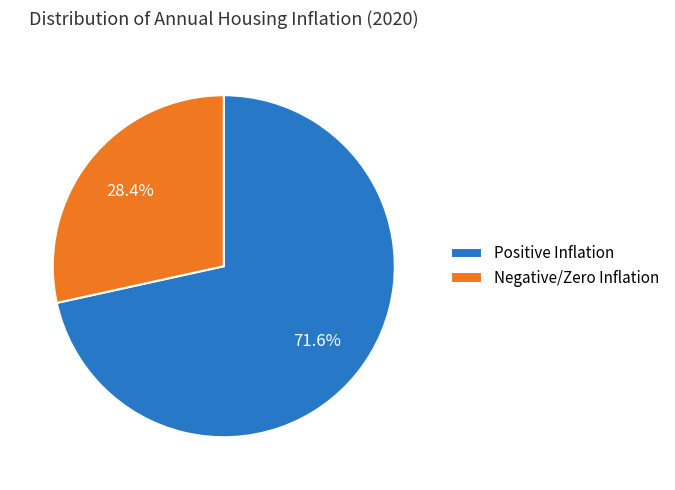

Which slice represents more than half of the pie?

Positive Inflation